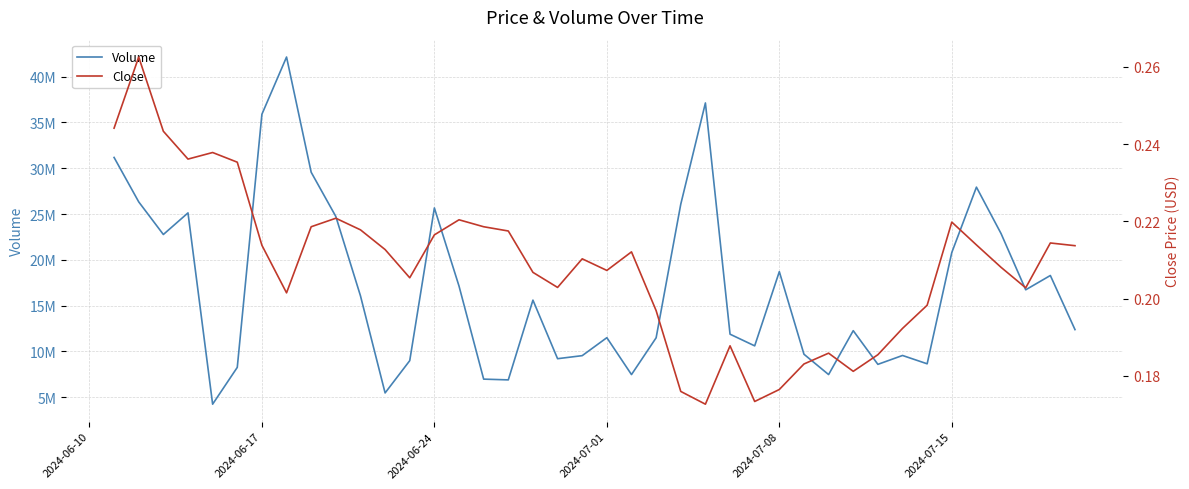

The value of Close at 2024-07-01 is 0.3. True or false?

False